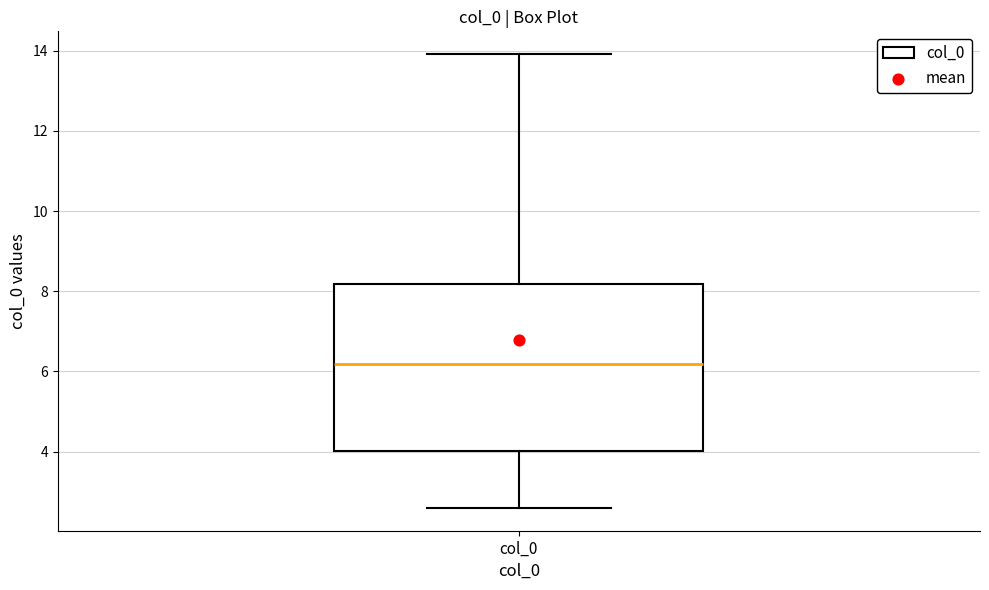

Transcribe this box plot: give where the median line is, the range the box spans, and where the two whiskers end, as read against the y-axis. The values are not printed on the chart, so give them approximately, as read against the axis.

median 6.2, box 4.0 to 8.2, whiskers 2.6 to 14.0